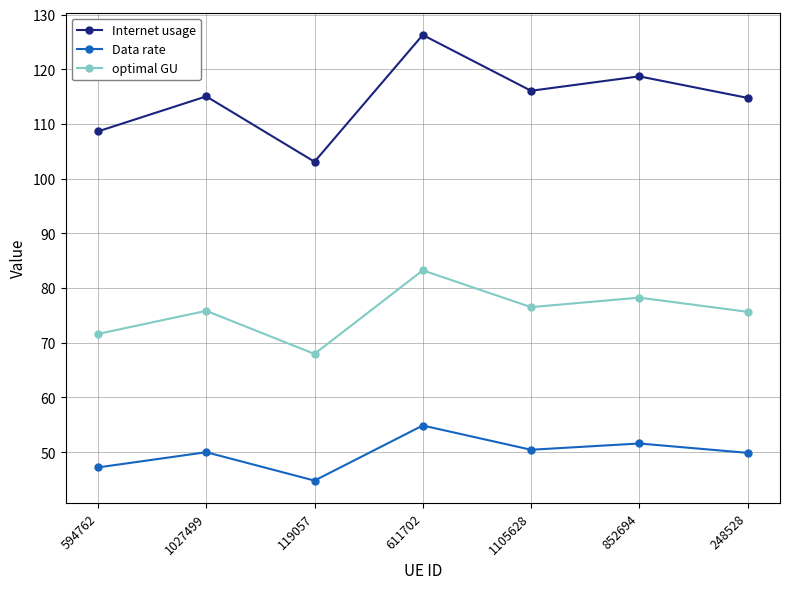

Between 594762 and 1105628, which series saw the biggest shift?

Internet usage